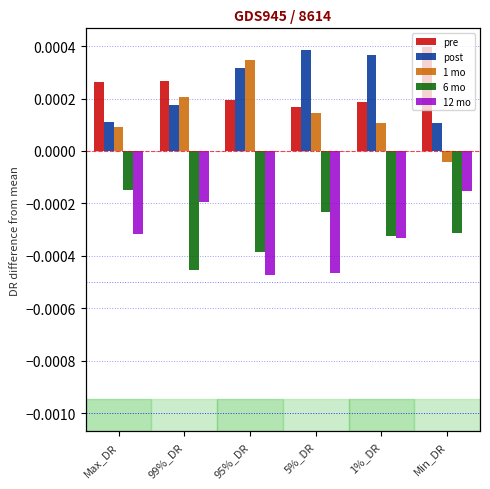

Between Max_DR and 95%_DR, which is larger?

Max_DR